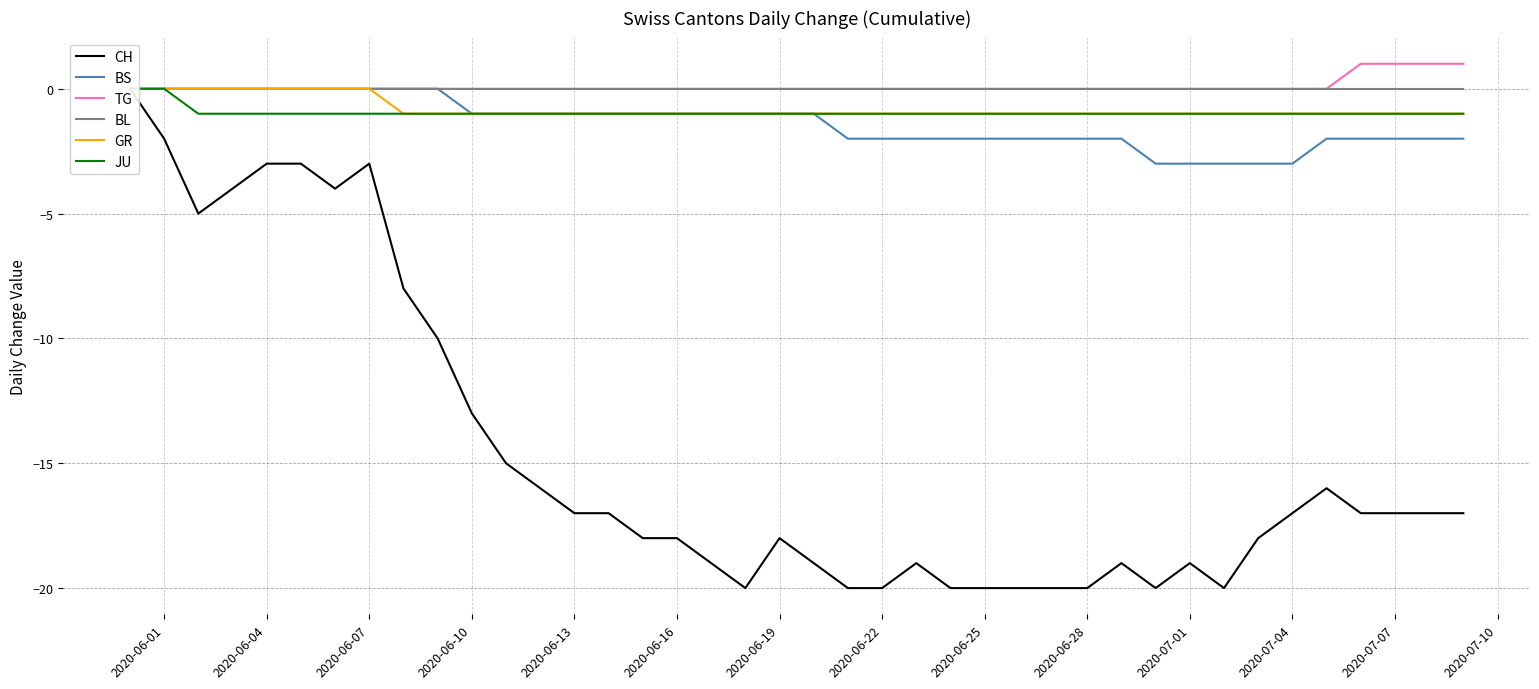

Rank the series by their maximum value, from highest to lowest.

TG, CH, BS, BL, GR, JU